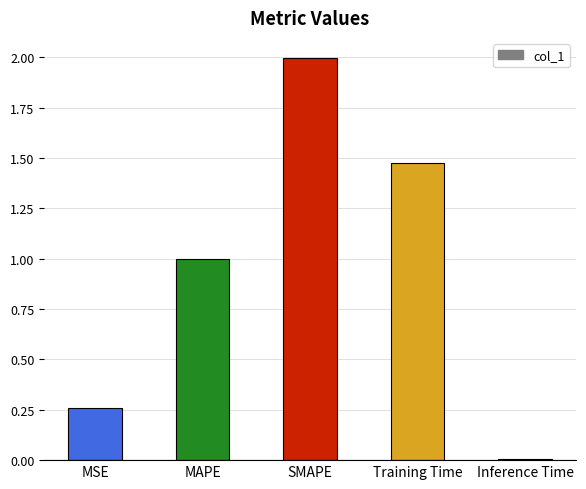

What is the sum of the values at SMAPE and Inference Time?

2.0